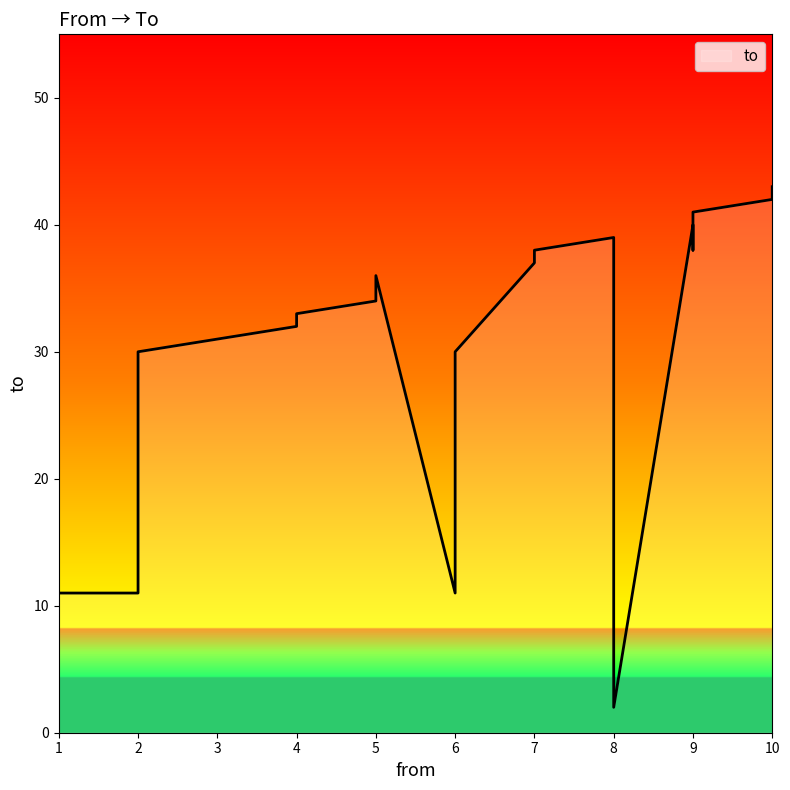

Read the value at 5, to the nearest 5.

35